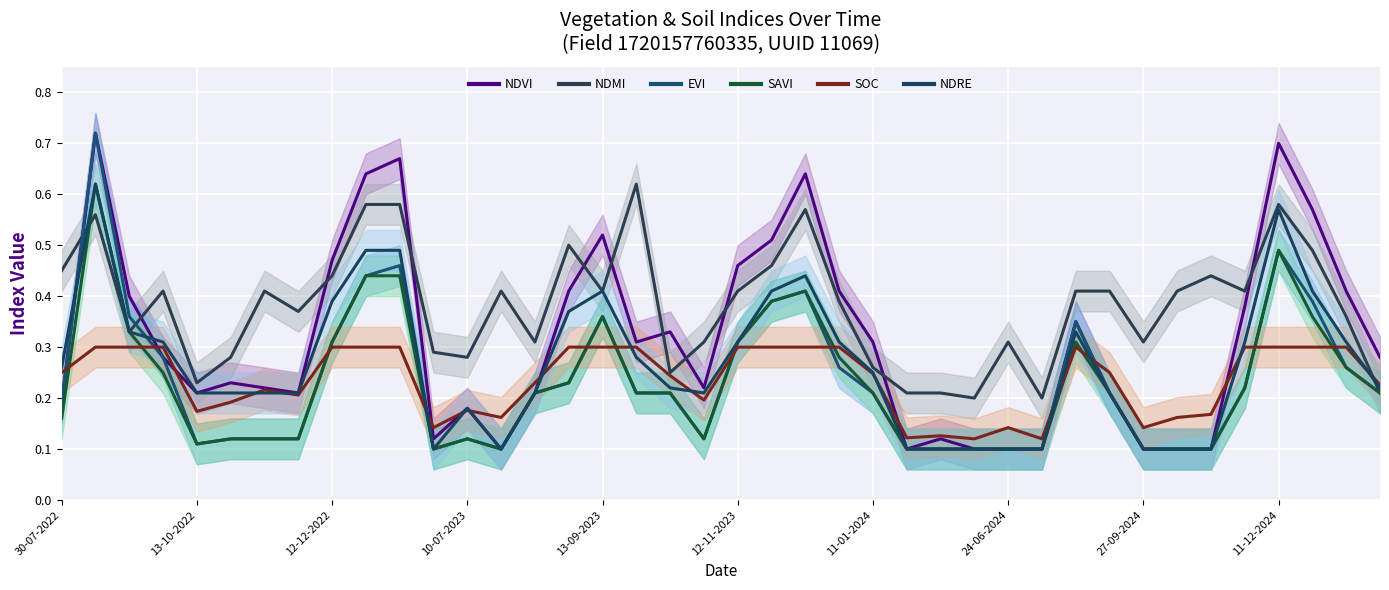

Count the EVI values in the range 0 to 1.

40